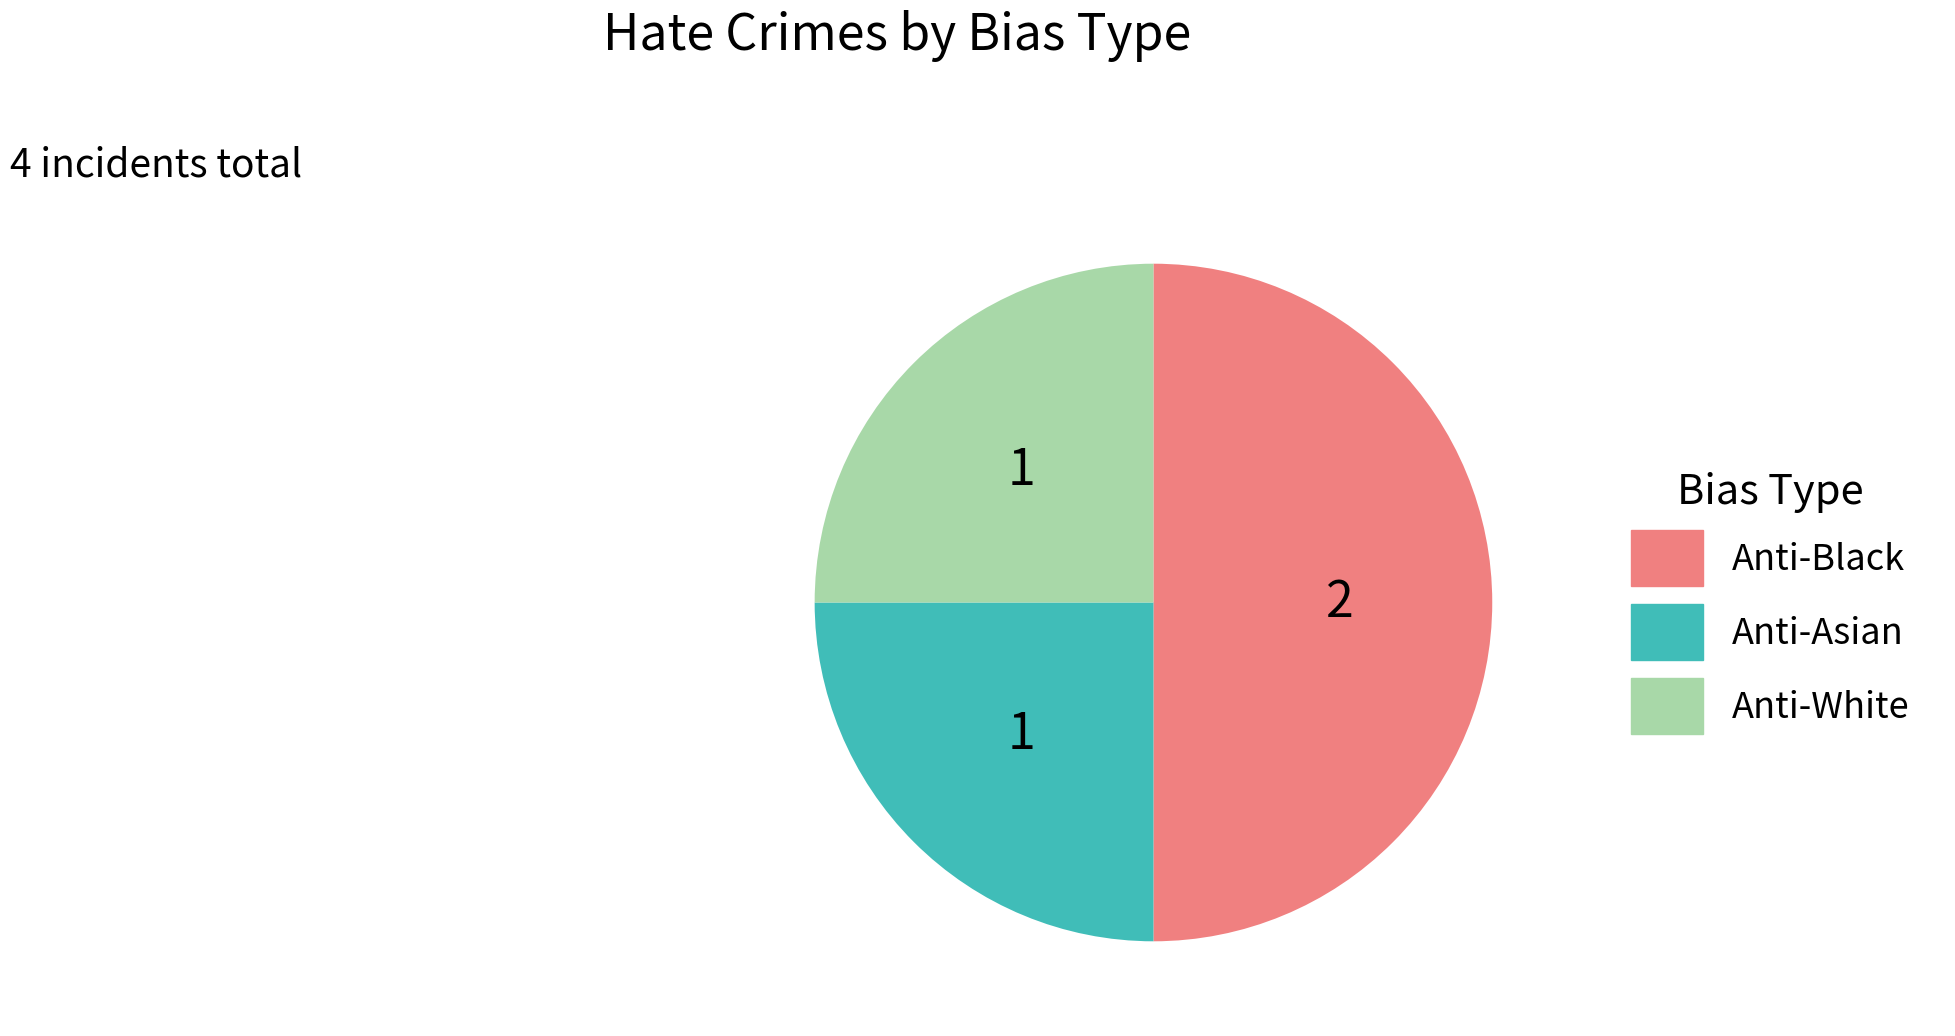

How many segments does this pie chart have?

3